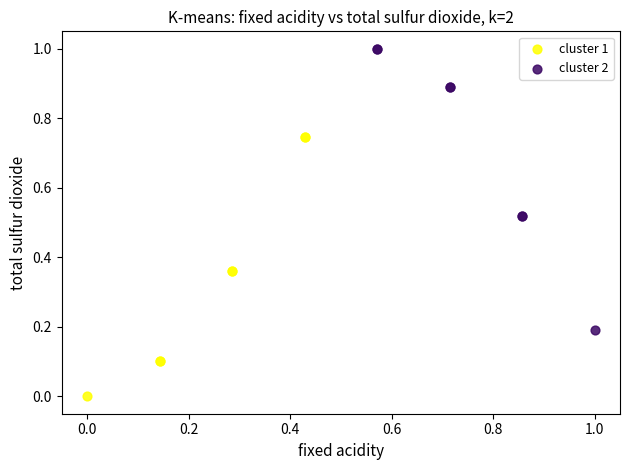

What are all the series names shown in the legend?

cluster 1, cluster 2